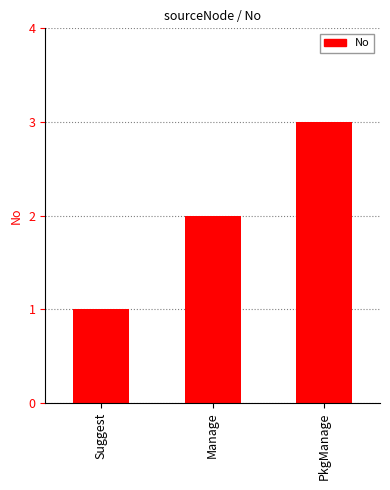

List the labels in order of value, largest first.

PkgManage, Manage, Suggest